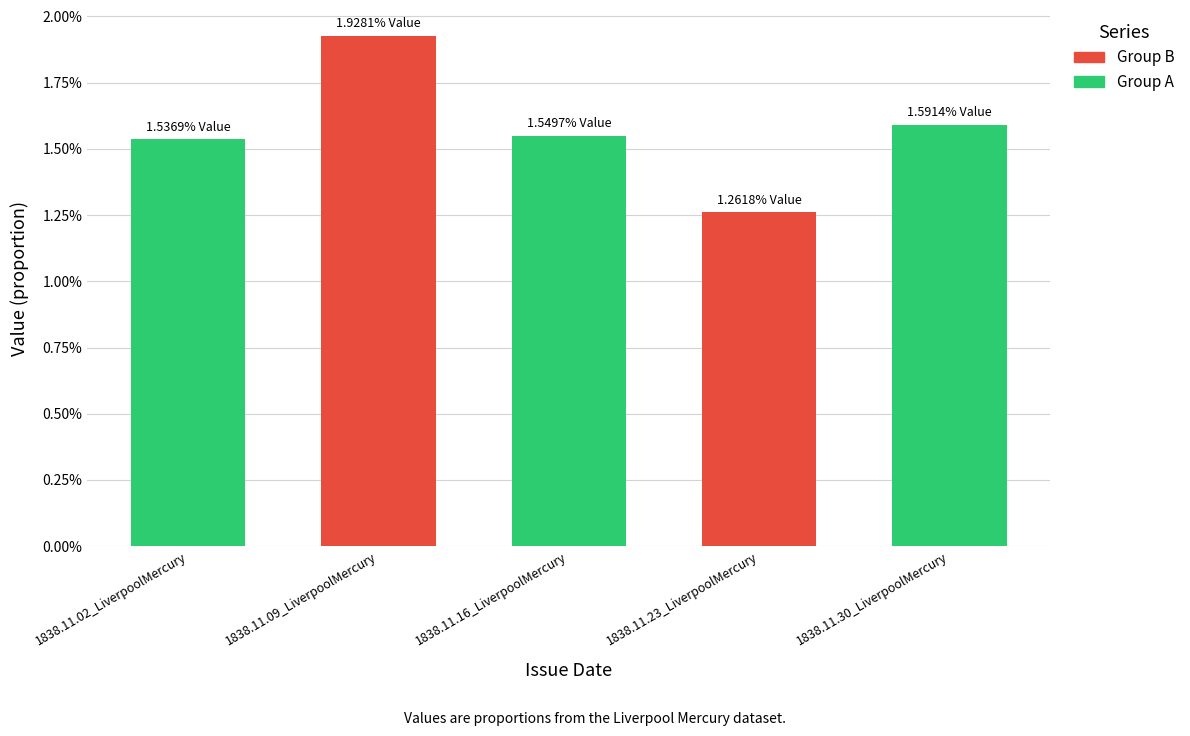

What is the label of the 5th bar from the left?

1838.11.30_LiverpoolMercury